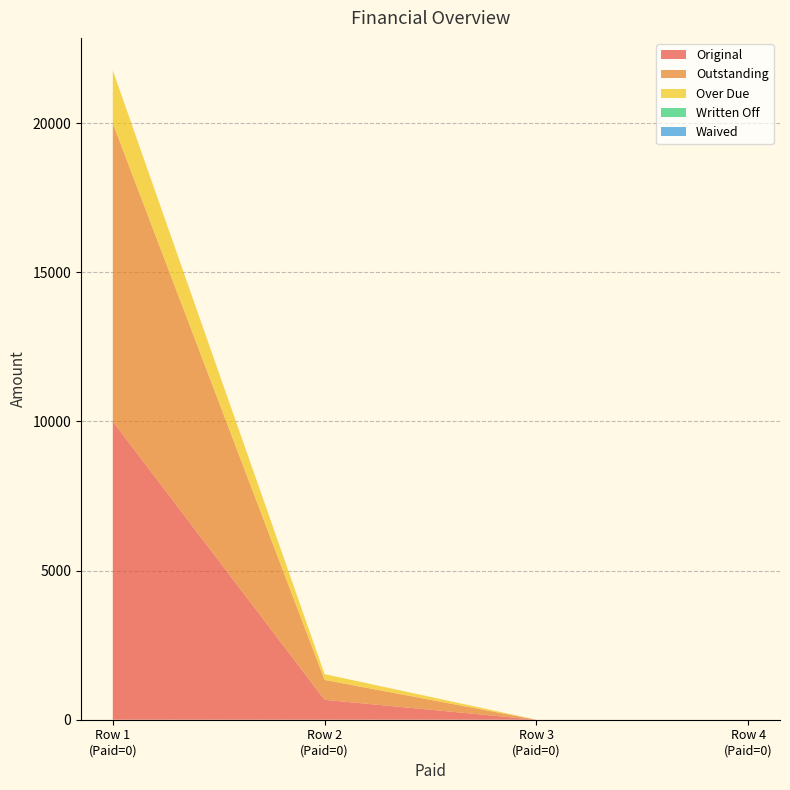

True or false: Waived and Over Due intersect in this chart.

False